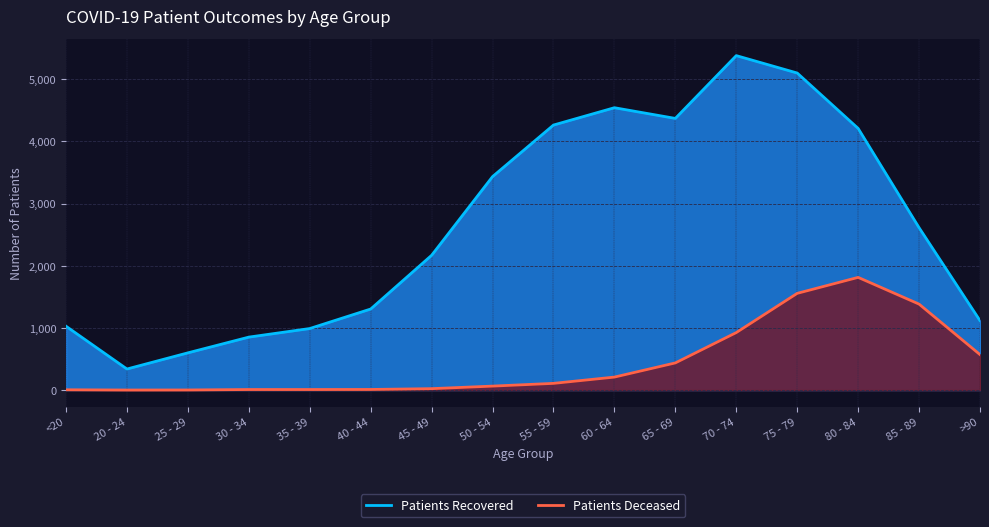

At which label does patients_recovered first exceed 2612?

50 - 54